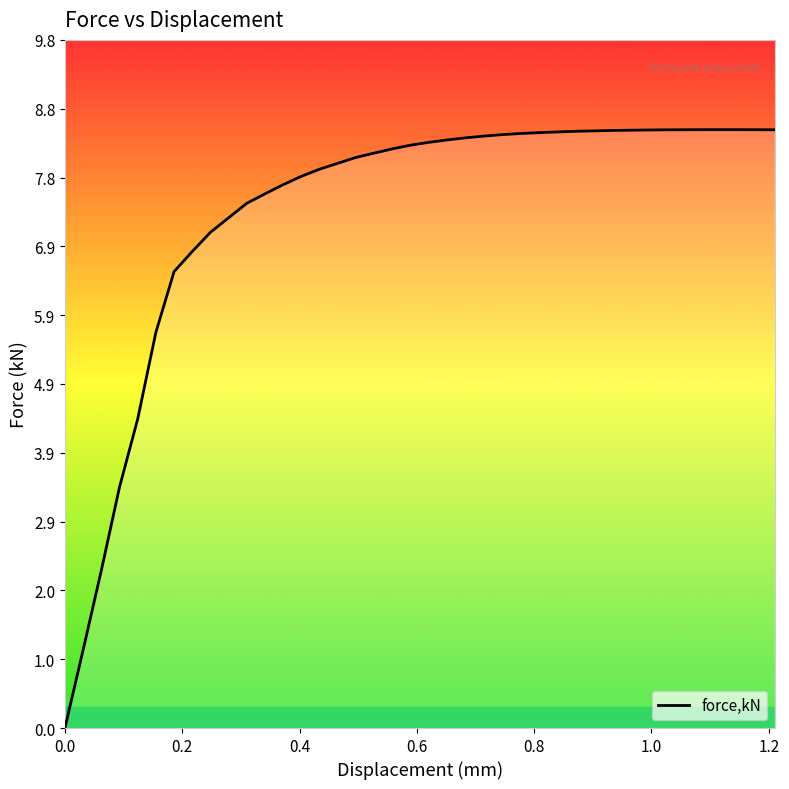

What is the difference between the maximum and minimum values?

8.5